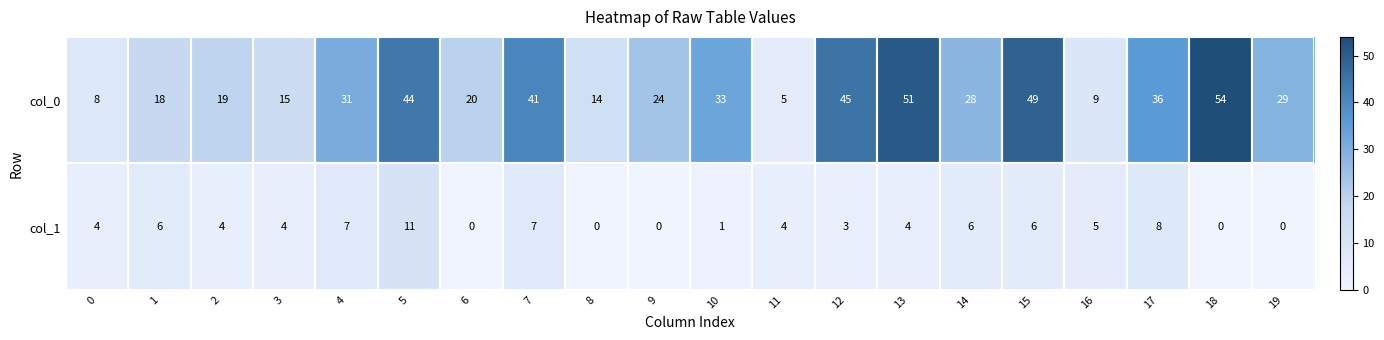

At which label does col_0 first exceed 29?

4